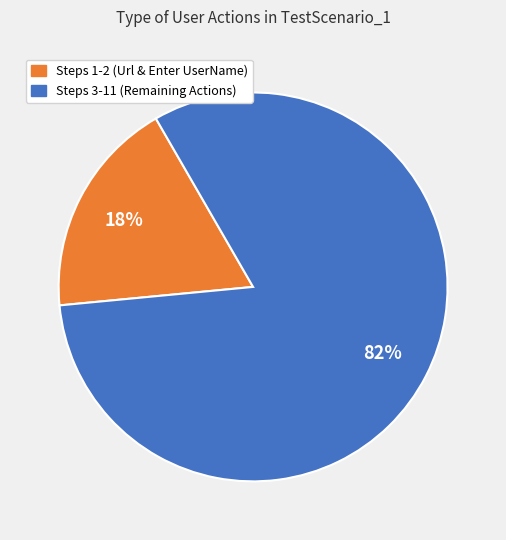

How many slices are in this pie chart?

2